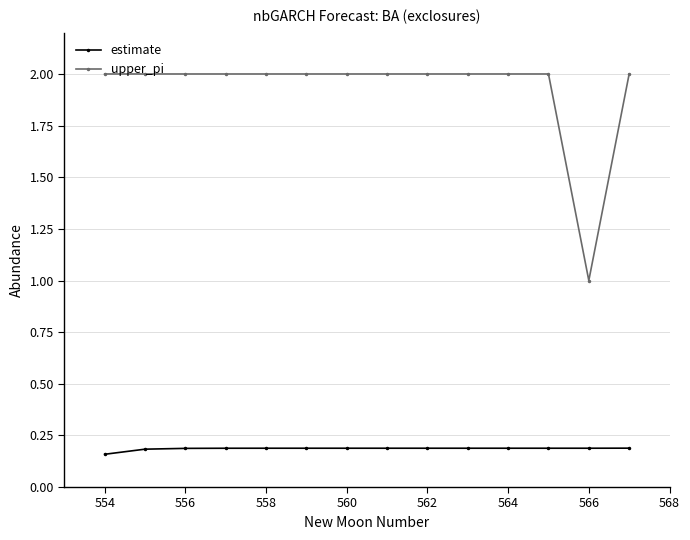

List the series in order of their peak value, highest first.

upper_pi, estimate